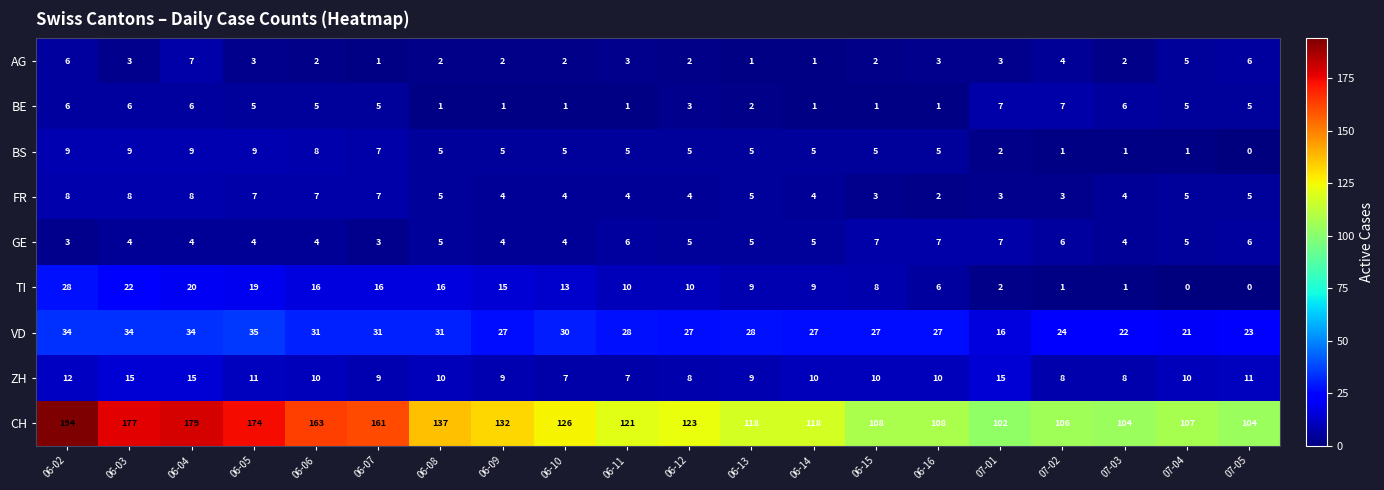

What is the sum of the TI values at 06-06 and 06-12?

26